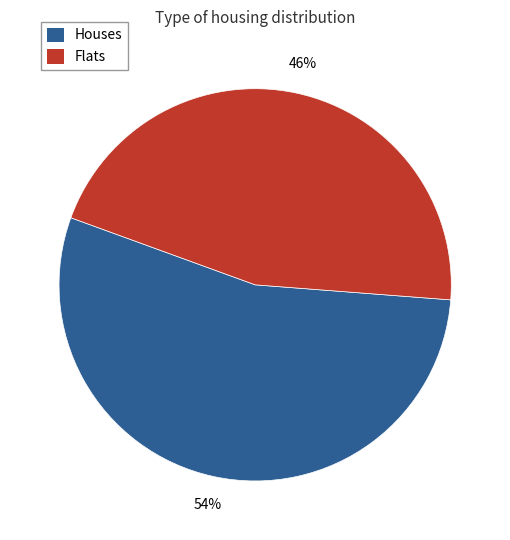

Is there a majority slice in this chart?

Yes